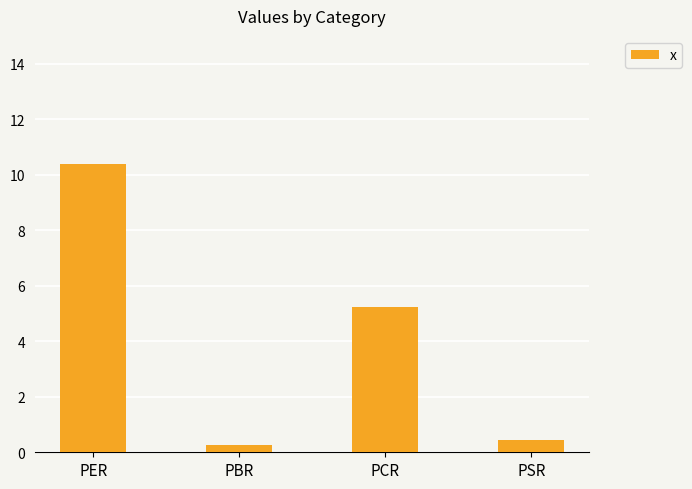

Reading left to right, transcribe all the data shown in this chart.

10.4	0.3	5.2	0.5